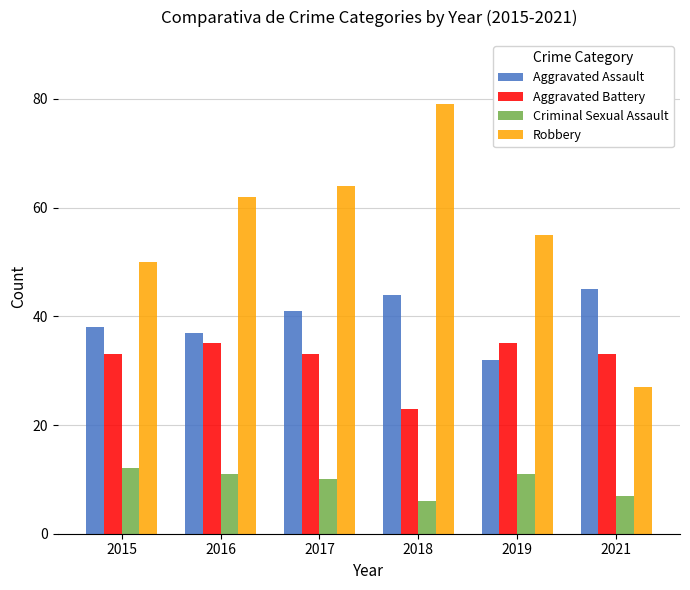

Is the value of Aggravated Assault at 2015 greater than the value of Criminal Sexual Assault at 2017?

Yes